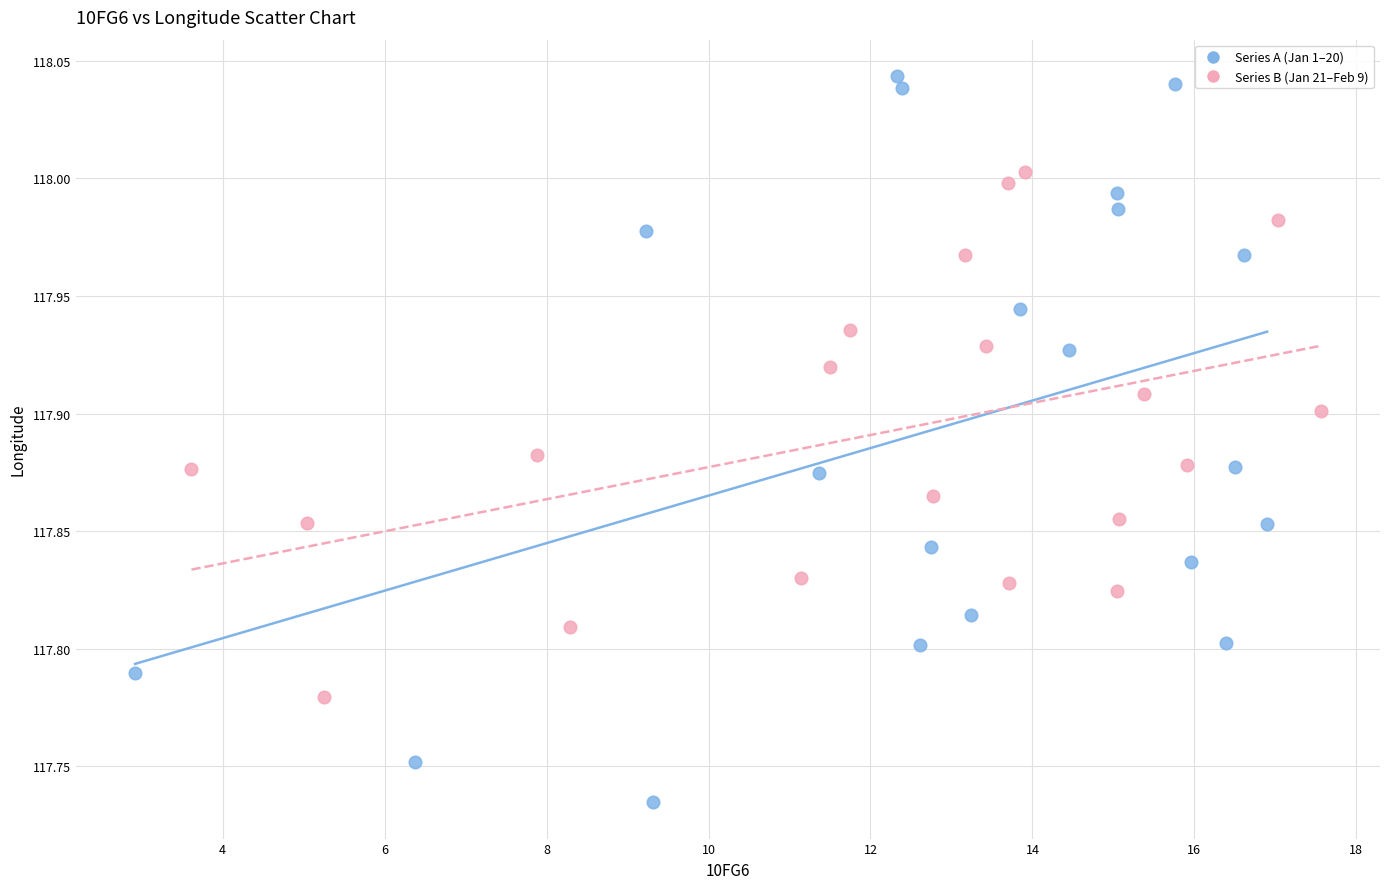

Which series reaches the maximum Y coordinate?

Series A (Jan 1–20)